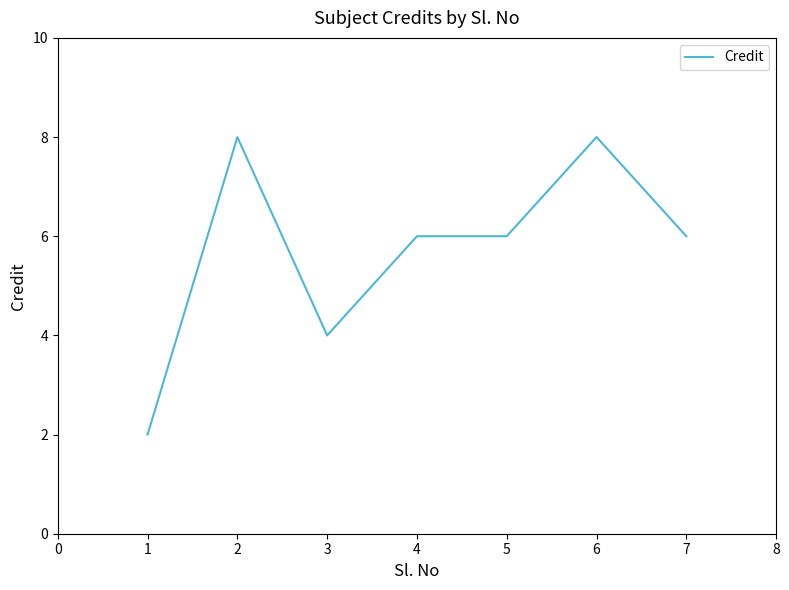

How many distinct data groups are displayed?

1